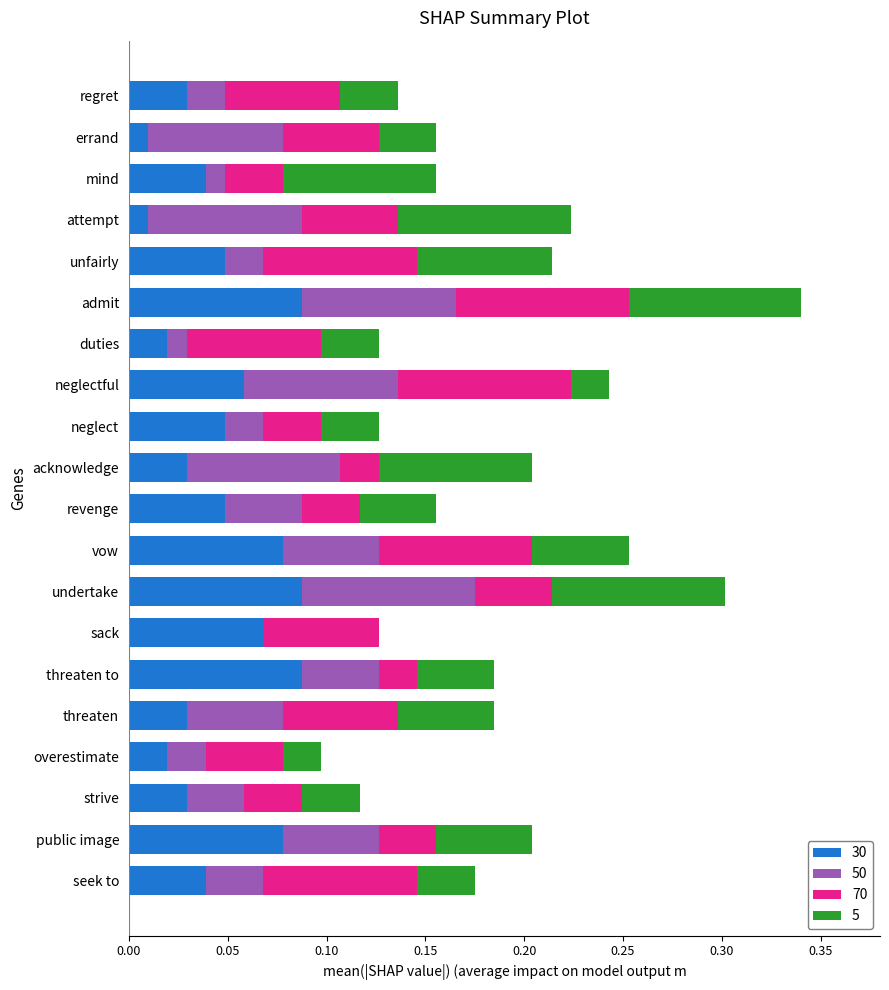

At which category is the sum across all series the highest?

admit